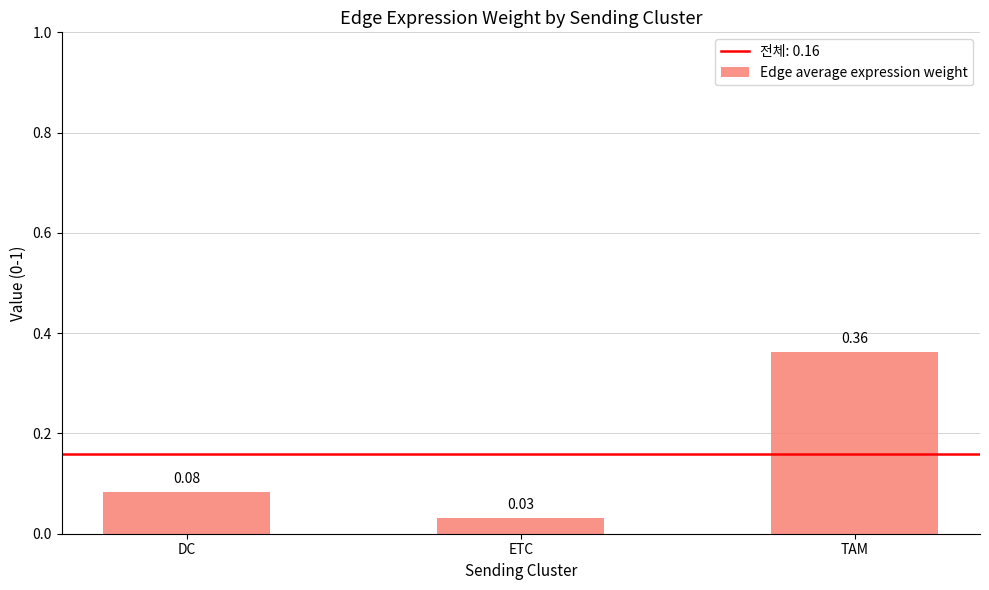

Rank the categories by value from highest to lowest.

TAM, DC, ETC